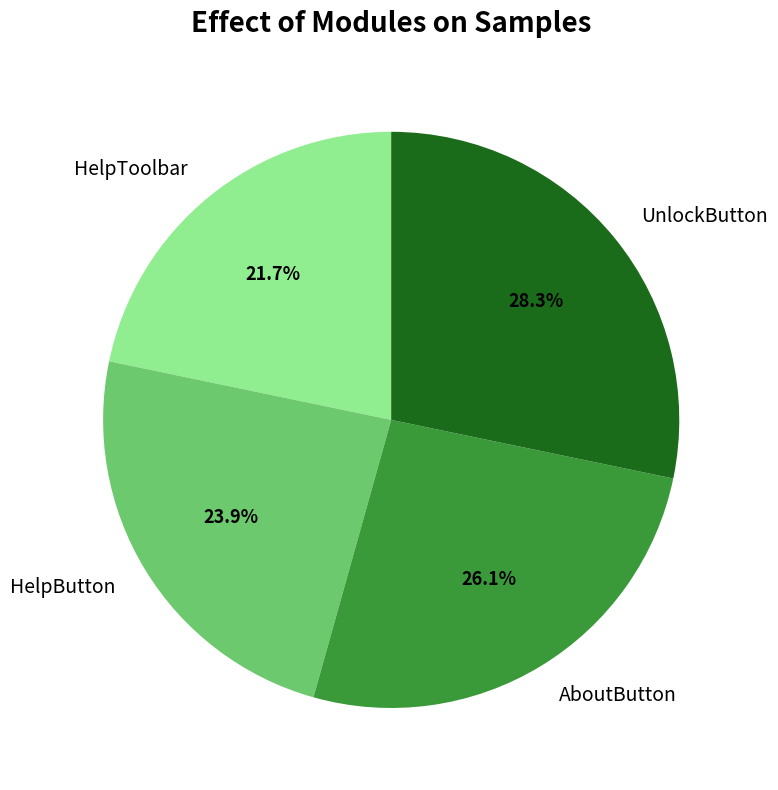

Combined, do UnlockButton and AboutButton account for over 50%?

Yes